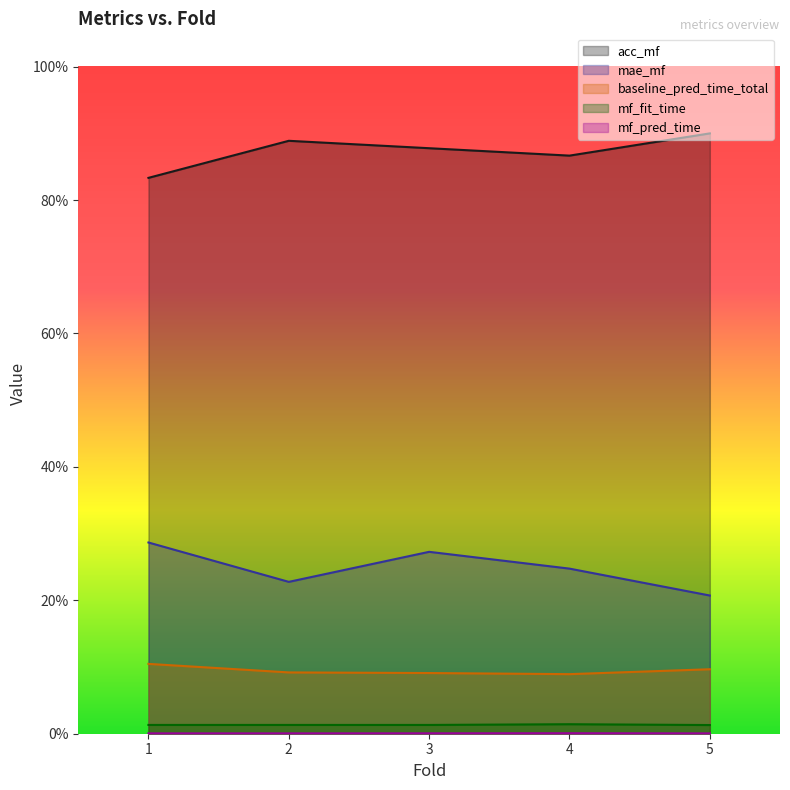

Reading left to right, list all the values displayed in this chart.

acc_mf: 0.8	0.9	0.9	0.9	0.9
mae_mf: 0.3	0.2	0.3	0.2	0.2
baseline_pred_time_total: 0.1	0.1	0.1	0.1	0.1
mf_fit_time: 0.0	0.0	0.0	0.0	0.0
mf_pred_time: 0.0	0.0	0.0	0.0	0.0